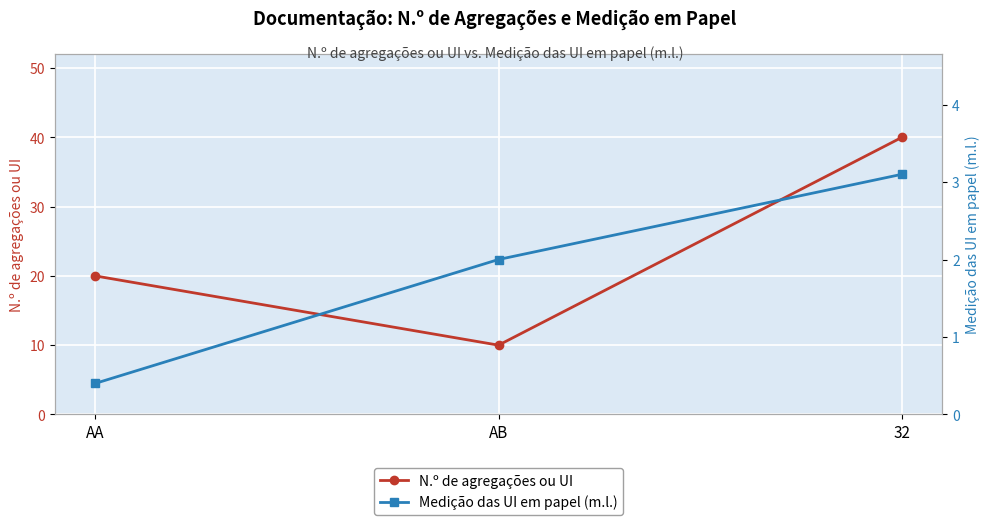

How many data points in N.º de agregações ou UI are less than 20?

1